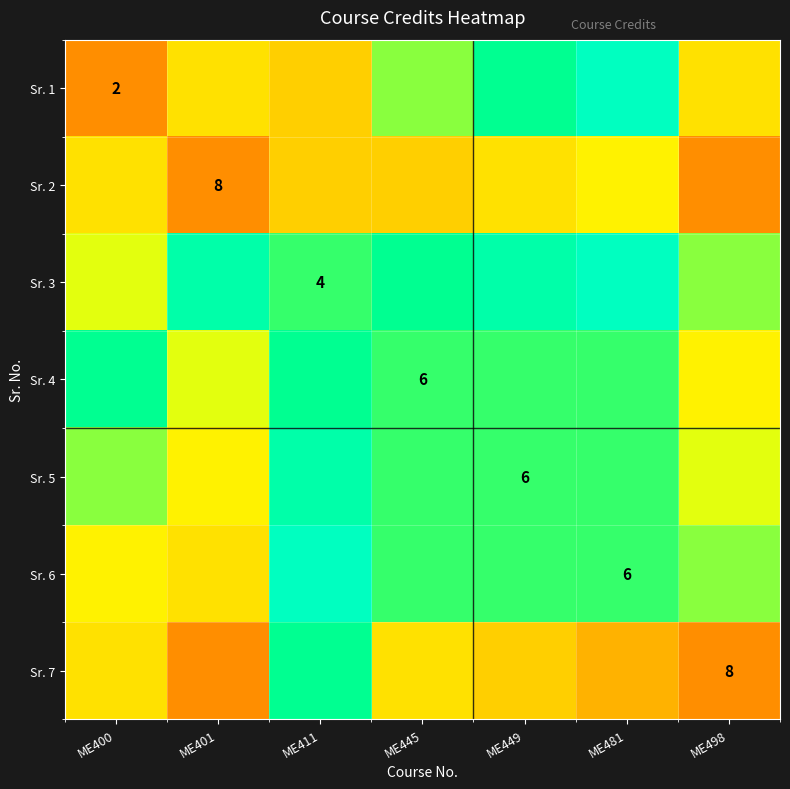

Which label corresponds to the smallest value in the chart?

ME400